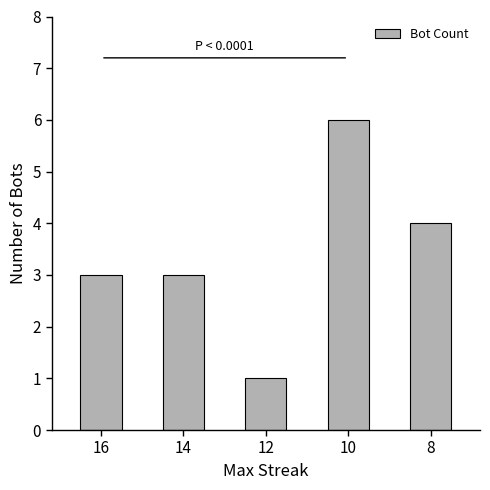

What is the value of the 1st bar from the left?

3